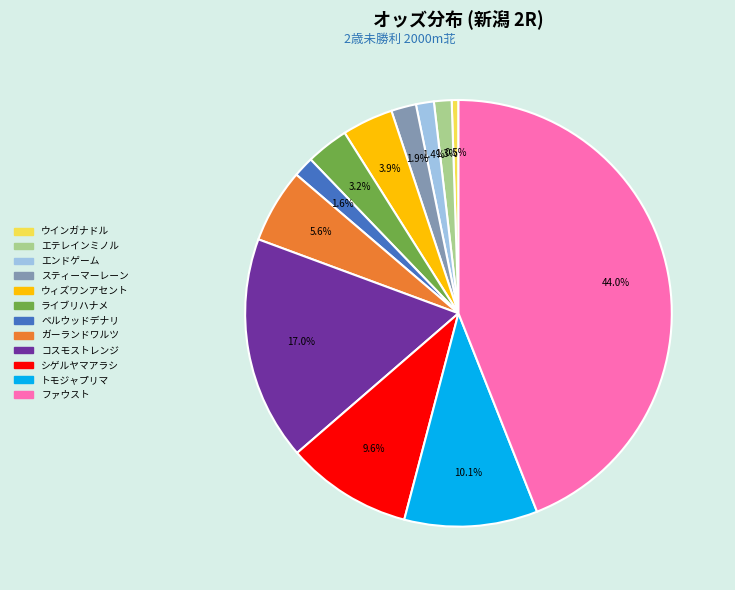

Which has a higher value, コスモストレンジ or ファウスト?

ファウスト